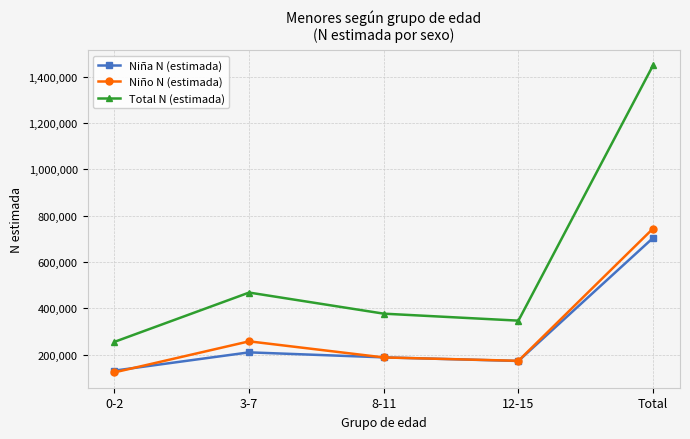

How many lines are shown in the chart?

3